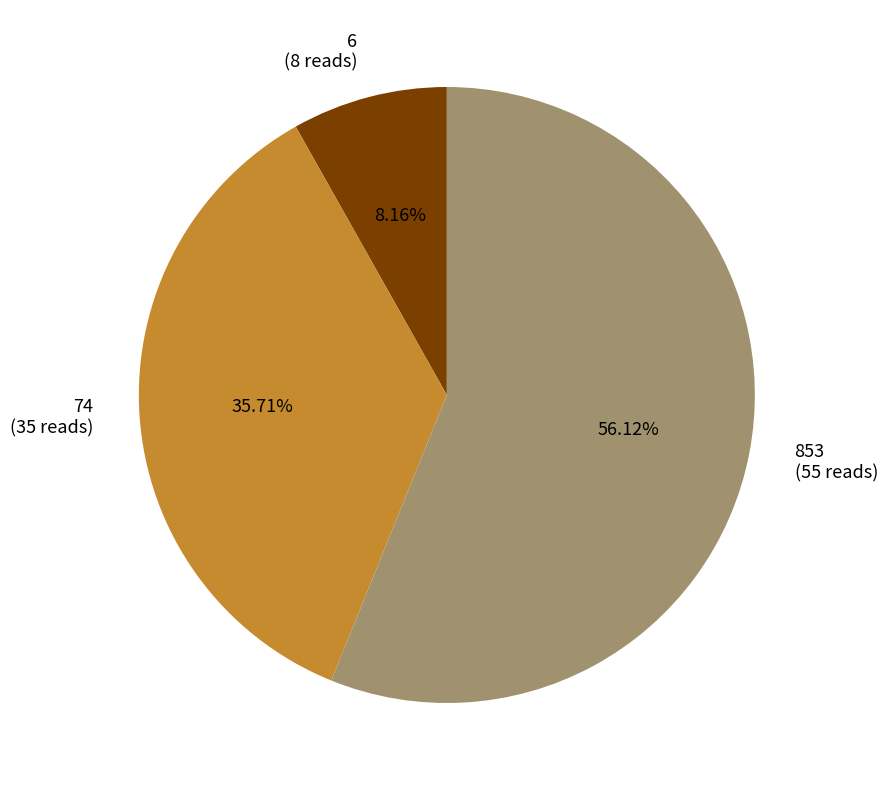

Rank the categories by value from lowest to highest.

6, 74, 853